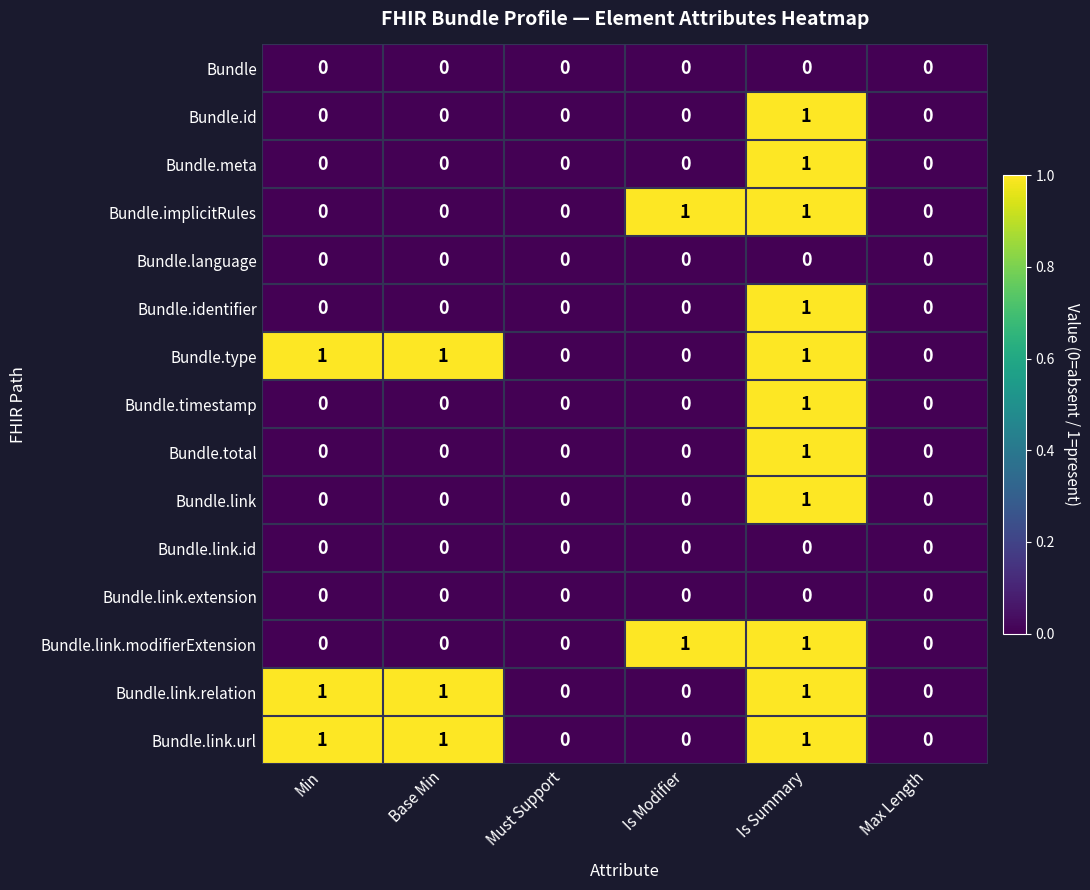

The Bundle series shows 0 at Base Min. True or false?

True